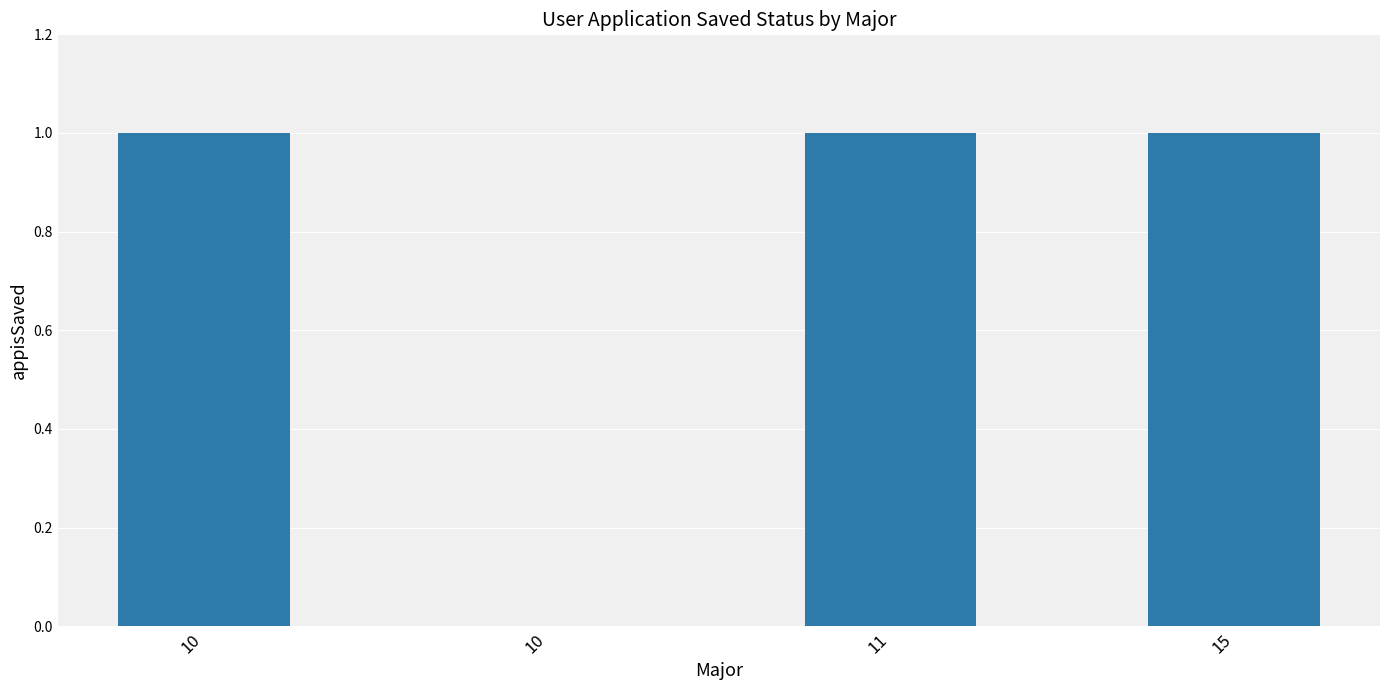

List the labels in order of value, largest first.

10, 11, 15, 10